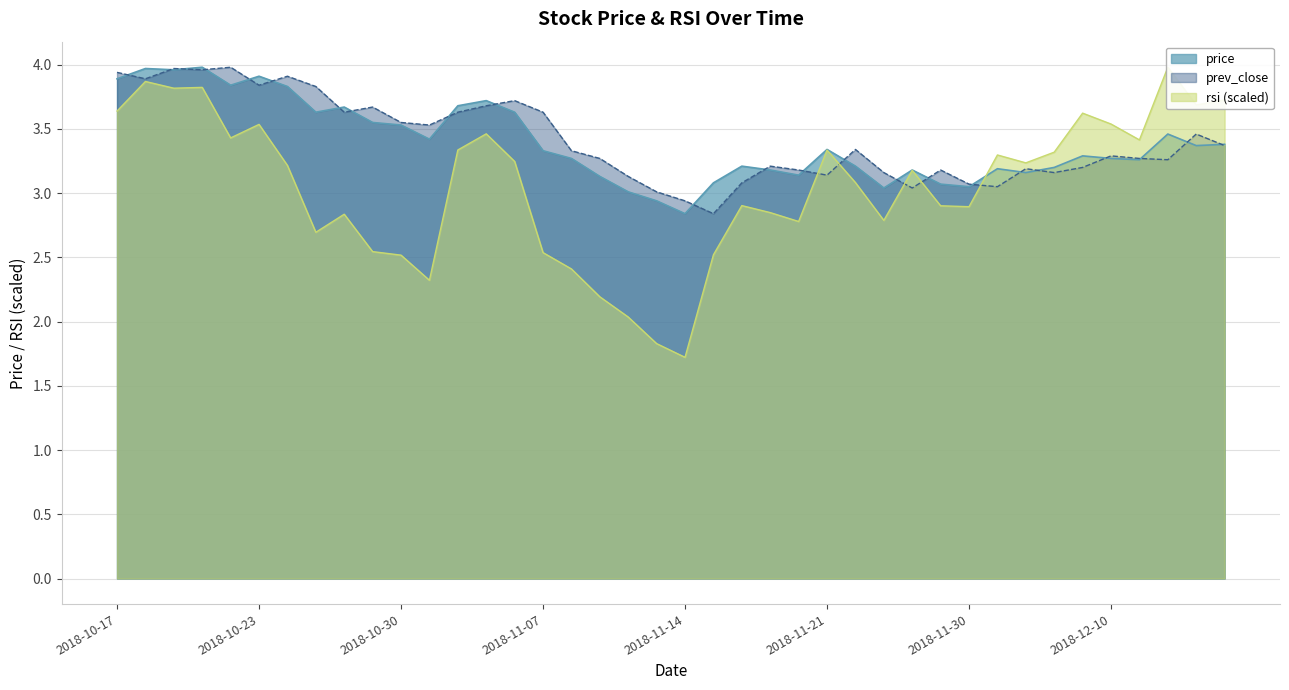

Rank the series at 2018-12-06 from highest to lowest value.

rsi, price, prev_close